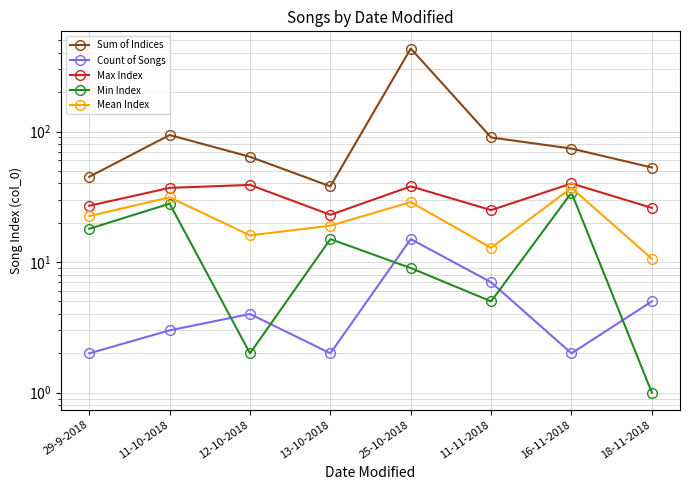

How many distinct data groups are displayed?

5